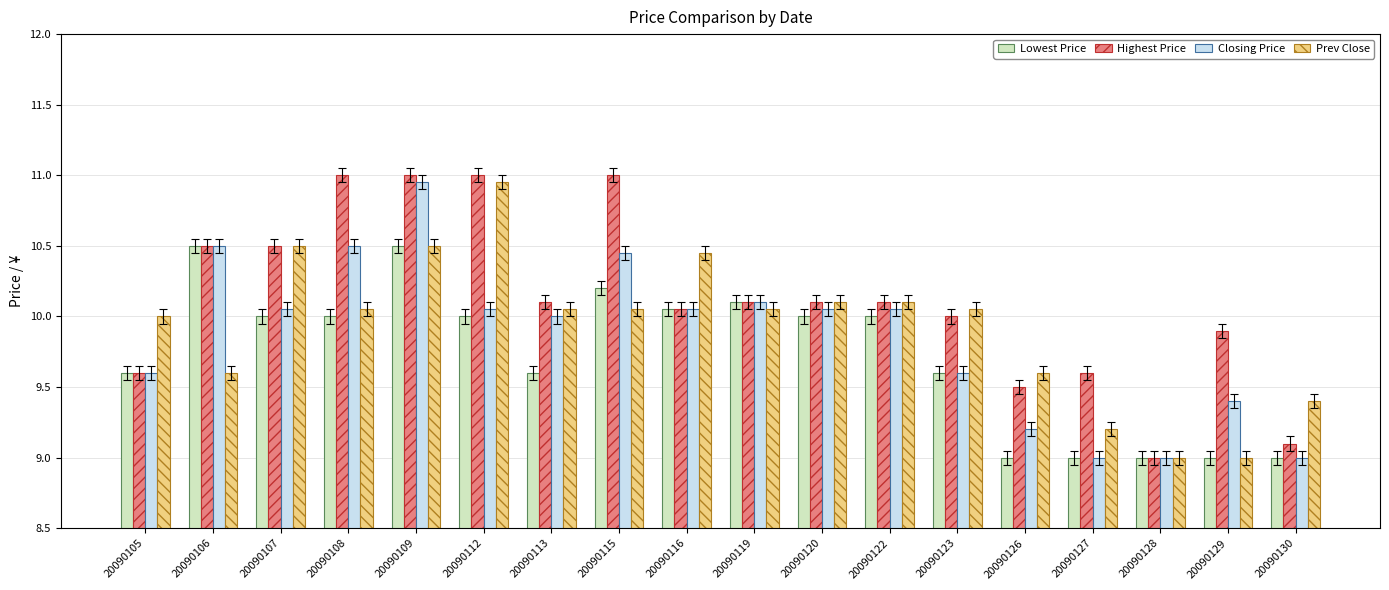

How many data points does each series have?

18